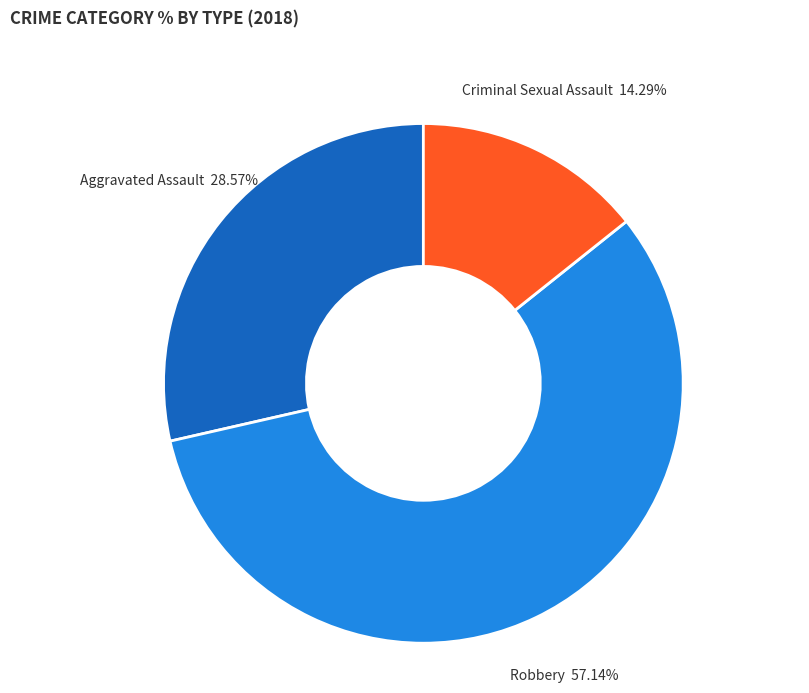

What percentage is the Aggravated Assault slice, to the nearest percent?

29%